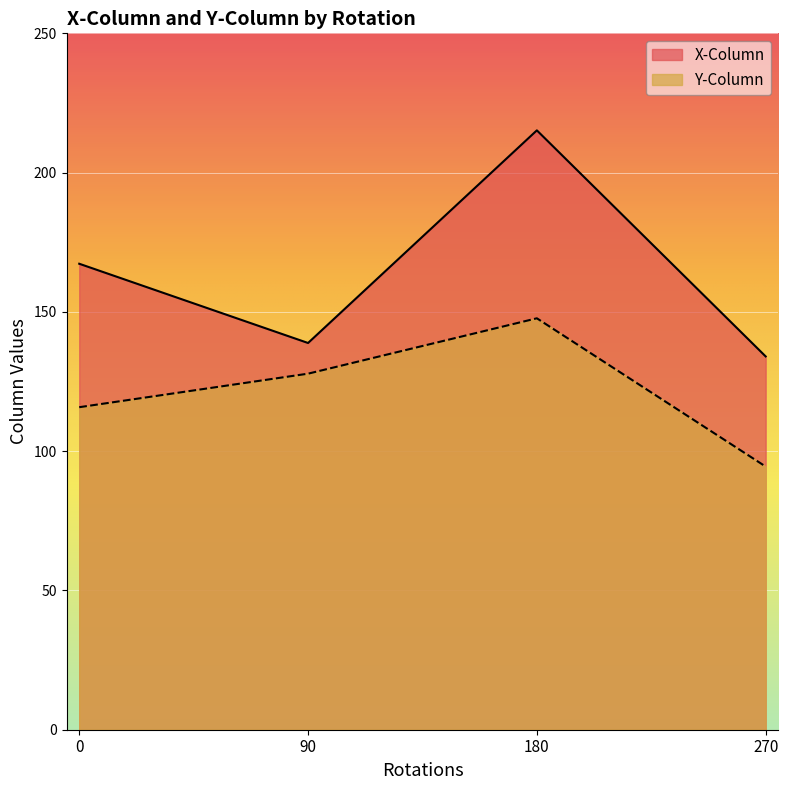

The value of Y-Column at 270 is 11.8. True or false?

False